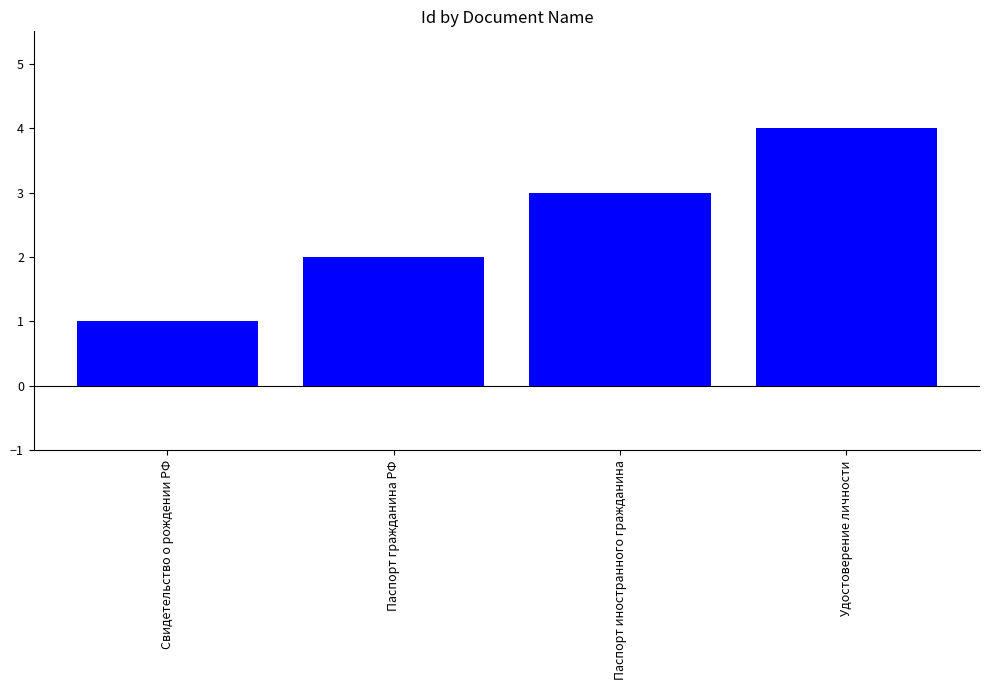

Where is the data nearest to the value 2?

Паспорт гражданина РФ